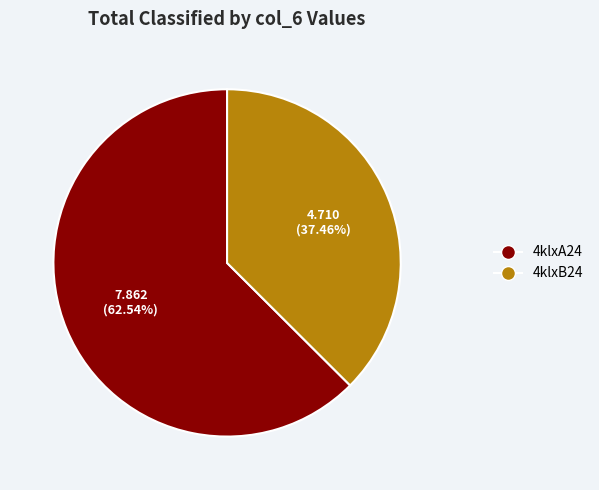

To the nearest percent, what is the difference between the 4klxB24 and 4klxA24 slice percentages?

25%